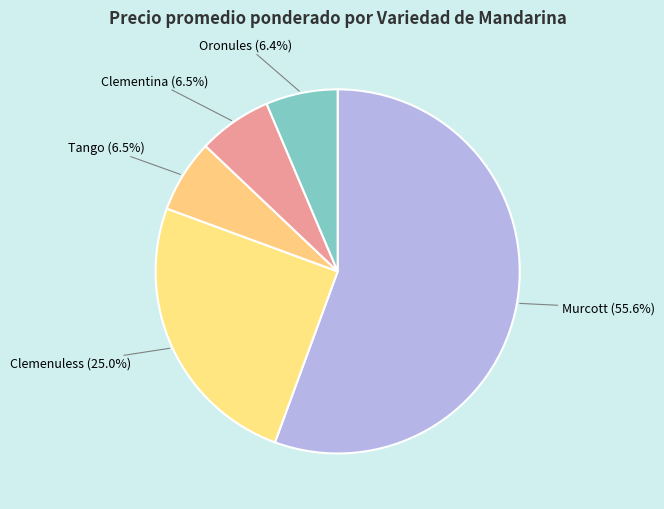

What is the total percentage of Clemenuless and Murcott?

80.6%